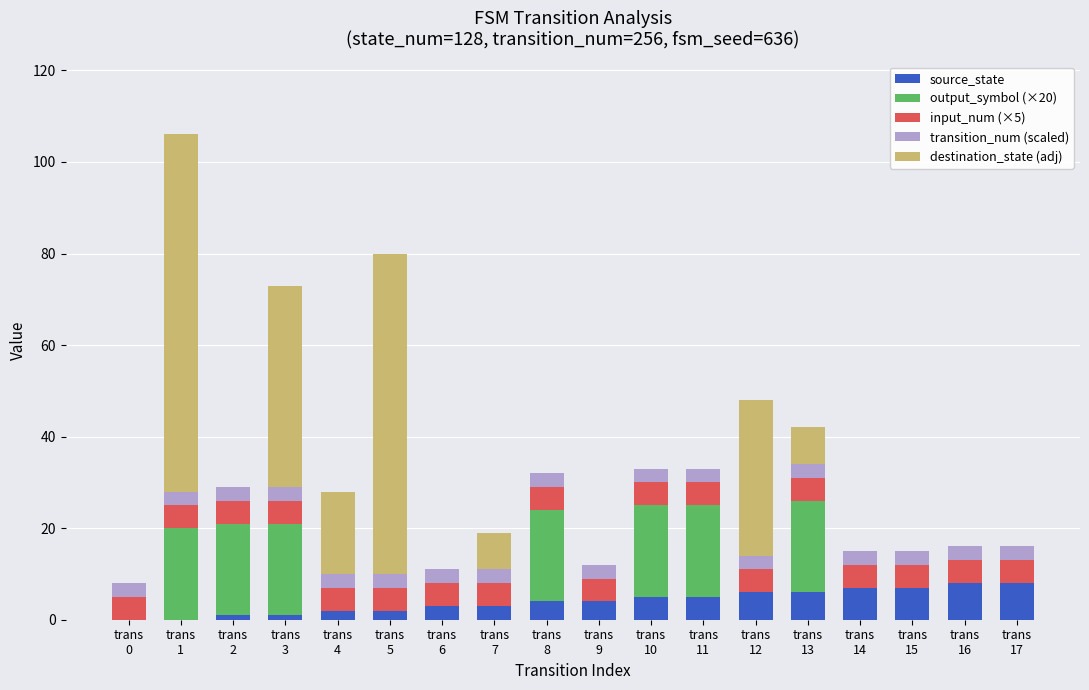

What is the sum of all source_state values?

72